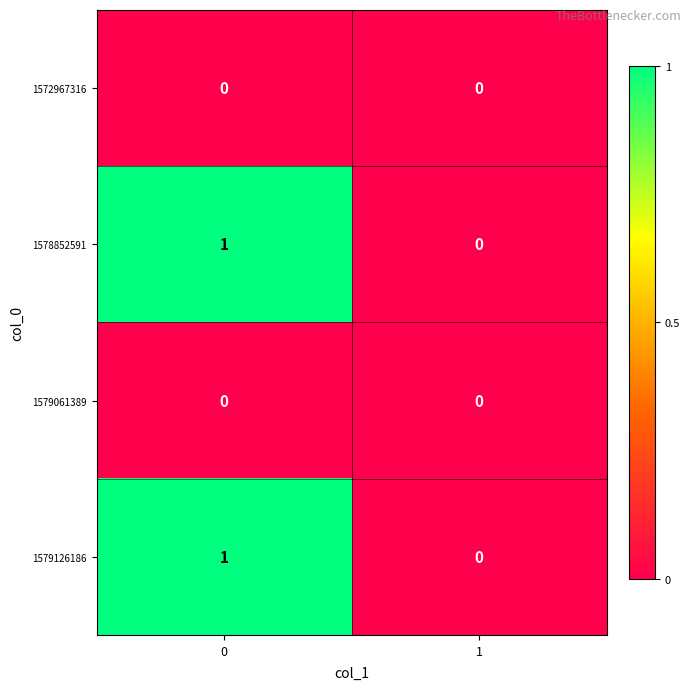

The value of 1578852591 at 1 is 1. True or false?

False